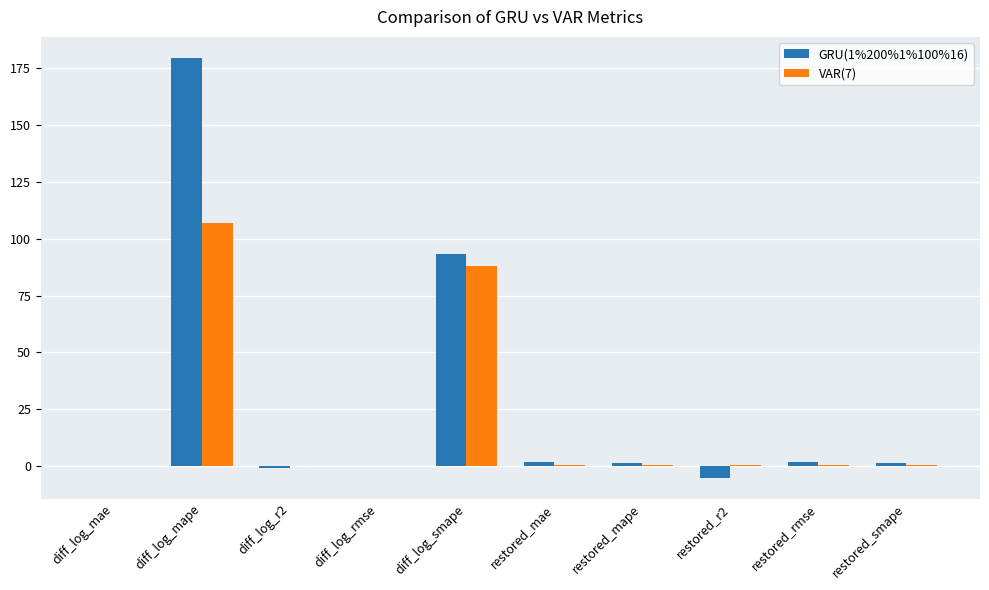

Is it true that GRU(1%200%1%100%16) equals 1.9 at restored_rmse?

True